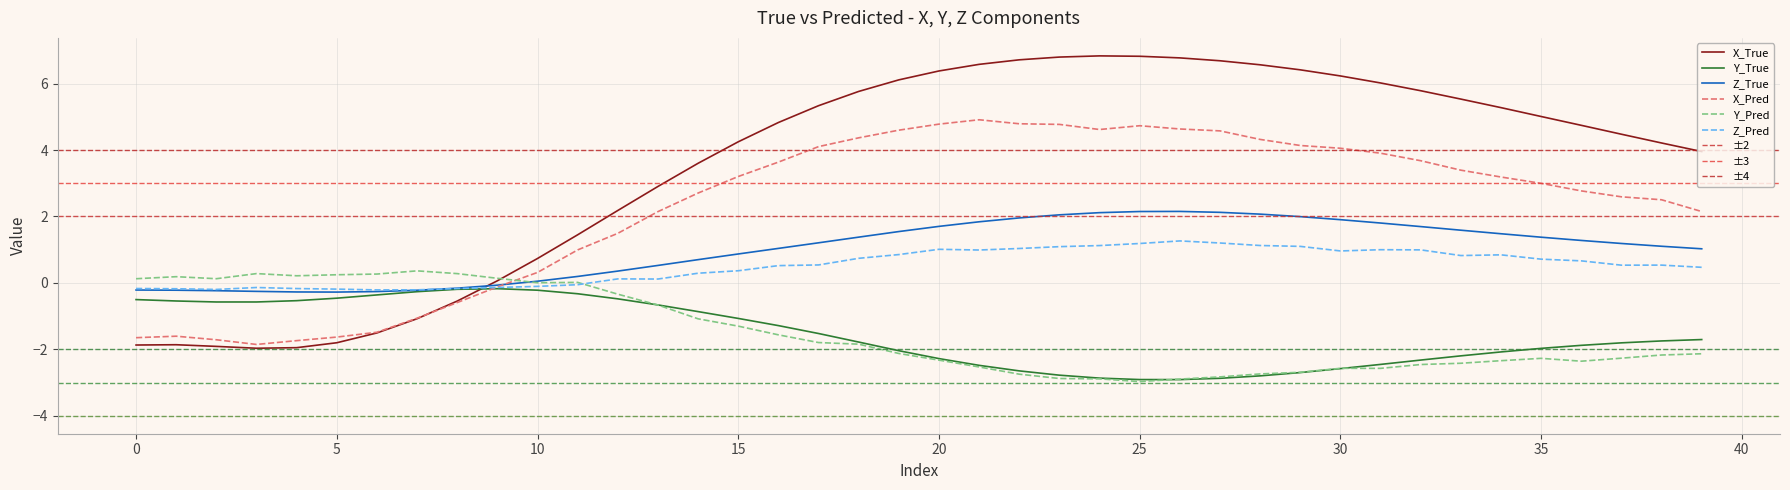

Rank the series at 22 from highest to lowest value.

X_True, X_Pred, Z_True, Z_Pred, Y_True, Y_Pred